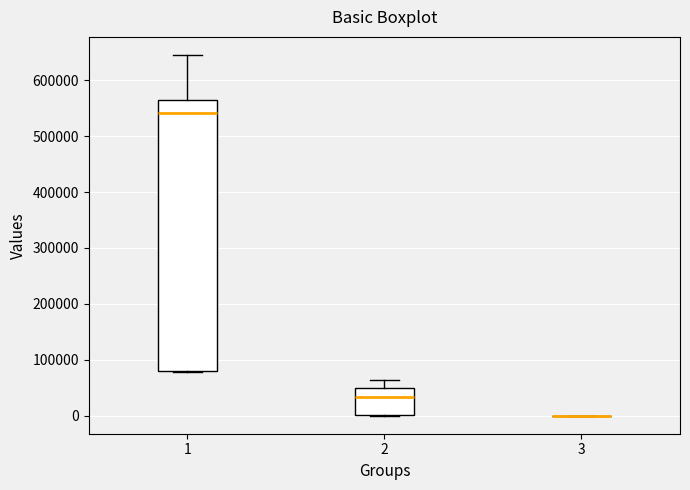

Reading left to right, transcribe this box plot: for each box, give where its median line is, the range the box spans, and where its two whiskers end, as read against the y-axis. The values are not printed on the chart, so give them approximately, as read against the axis.

1: median 540000, box 80000 to 560000, whiskers 80000 to 650000
2: median 30000, box 0 to 50000, whiskers 0 to 60000
3: box collapsed to a line at 0, whiskers 0 to 0